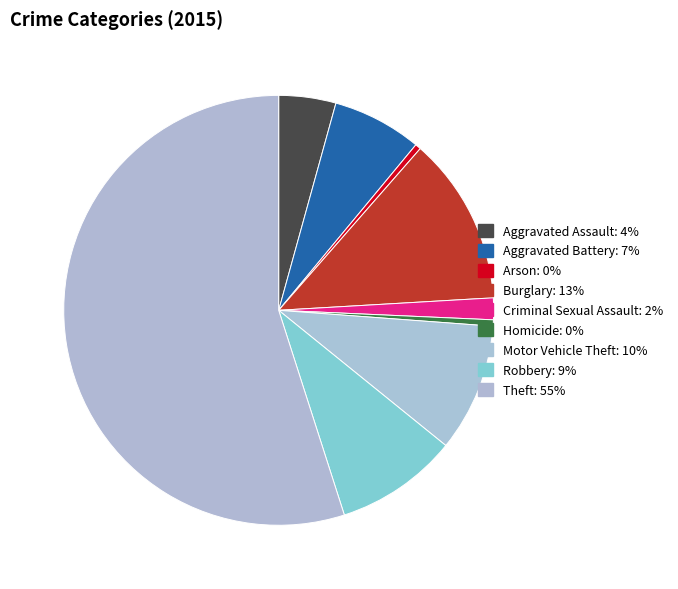

To the nearest percent, what is the difference between the largest and smallest slice percentages?

55%